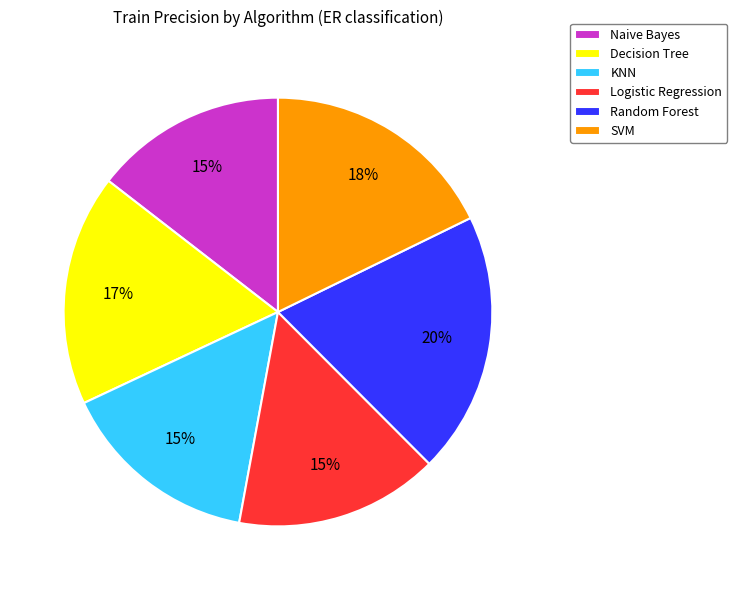

How many slices are in this pie chart?

6